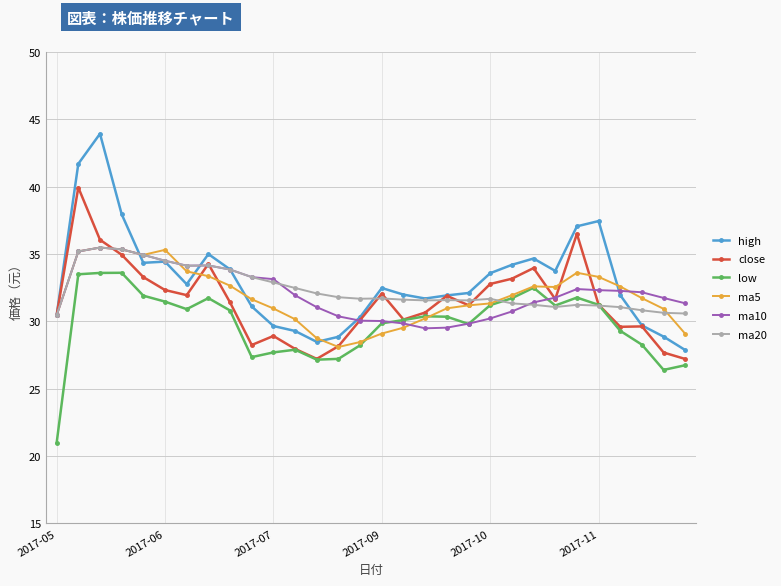

True or false: ma20 has more than 2 interior local peaks.

True